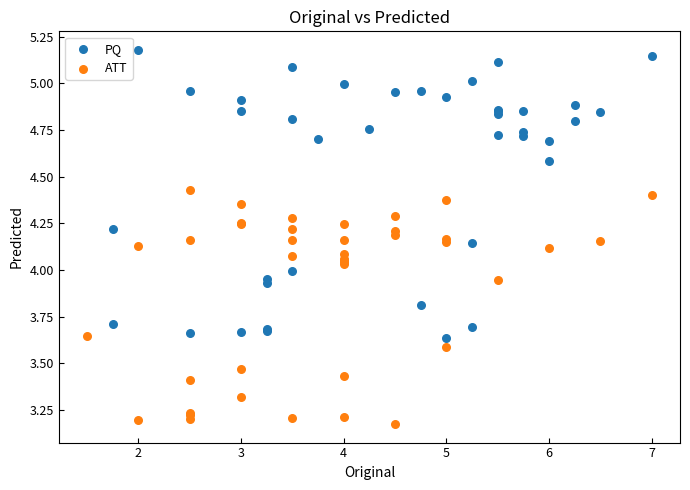

Which series contains the lowest Y value?

ATT